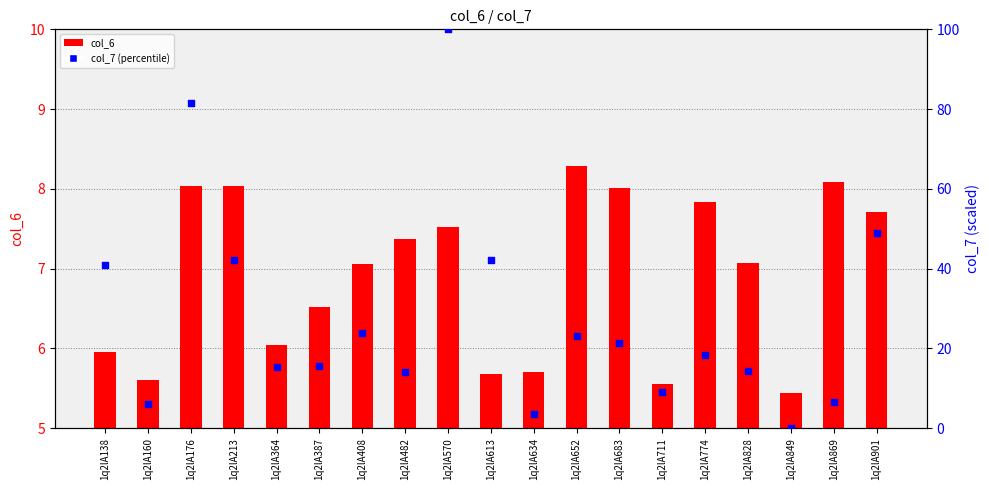

What is the total value across all series at 1q2lA652?

31.5